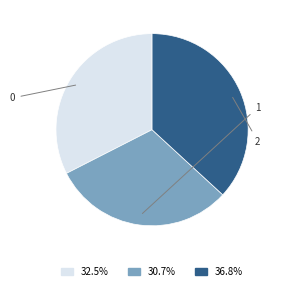

Is it true that 0 is 43% of the pie?

False